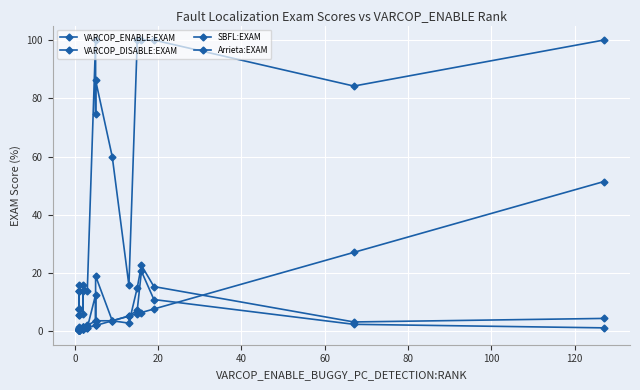

Which series has the widest spread of values?

Arrieta:EXAM